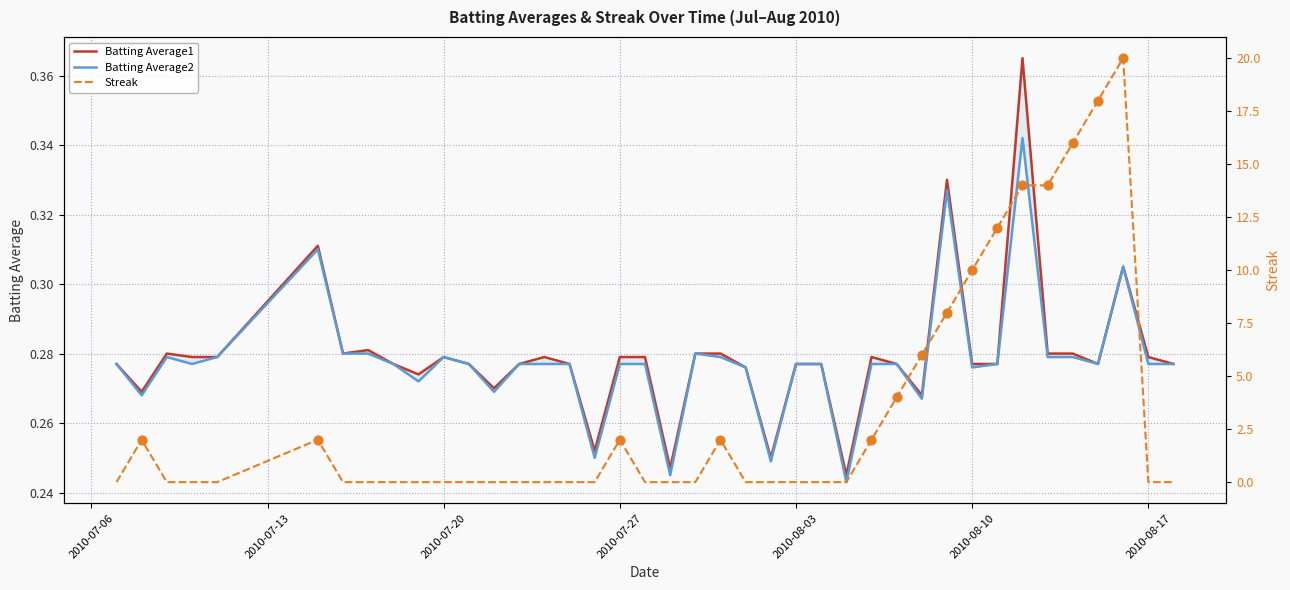

Which series has the largest total across all categories?

Streak